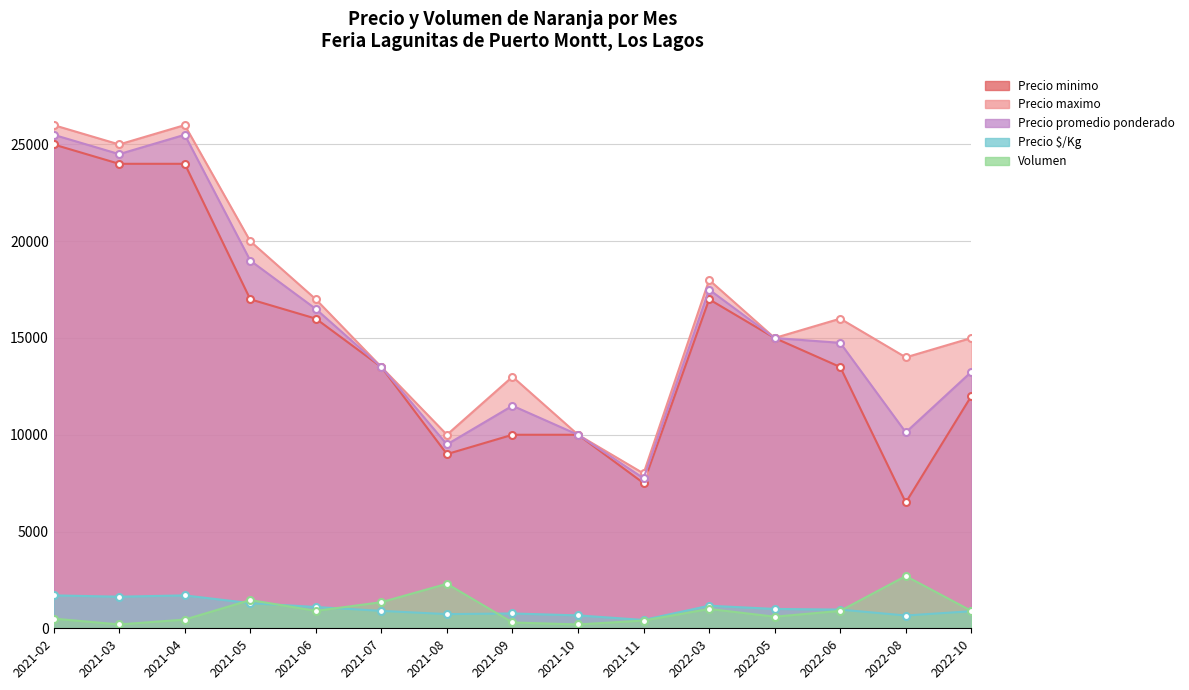

What is the maximum value for Precio maximo?

26000